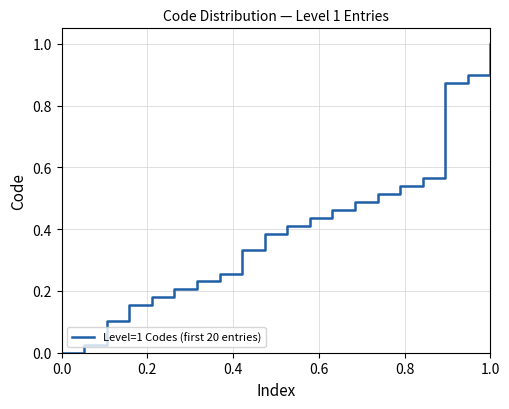

What is the difference between the maximum and minimum values?

1.0